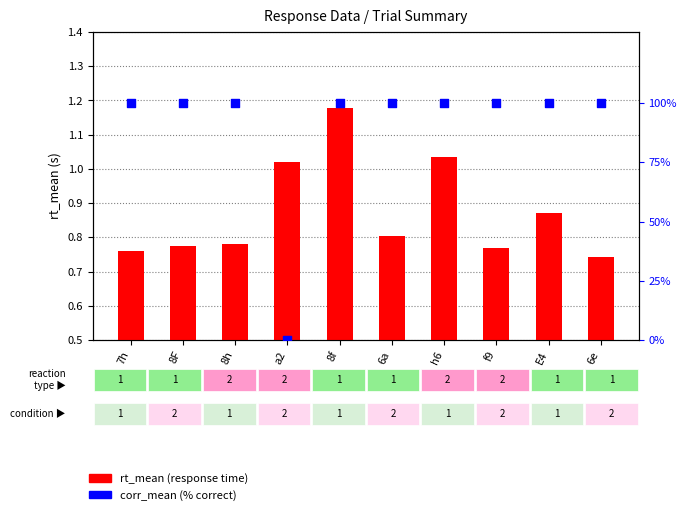

Is the value of corr_mean at f9 greater than the value of rt_mean at h6?

Yes